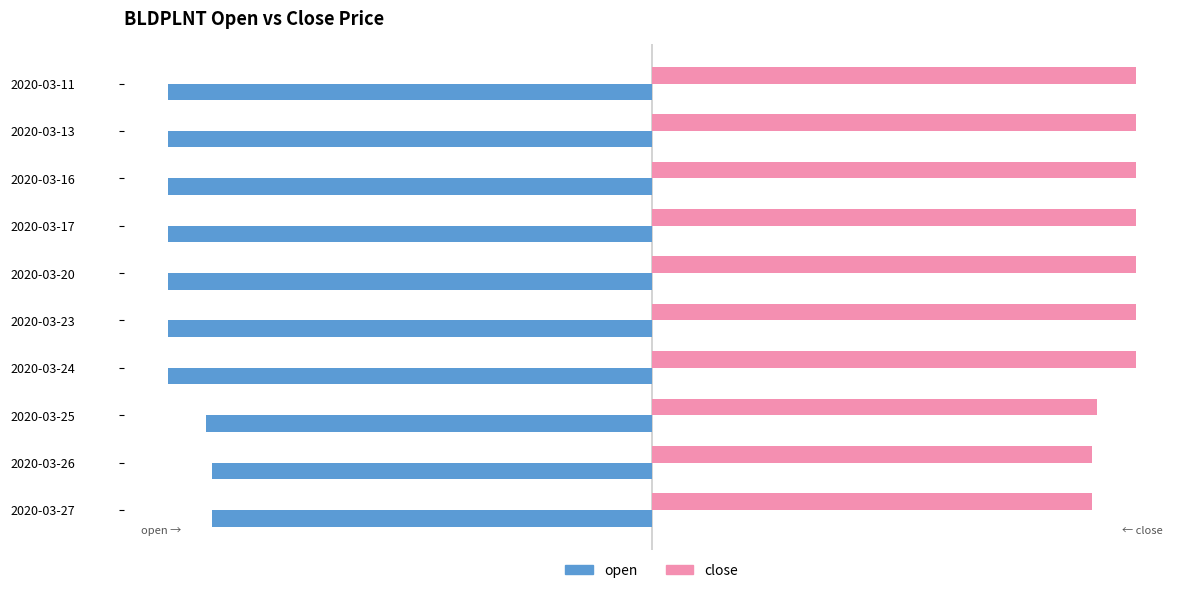

What is the sum of all close values?

53.6